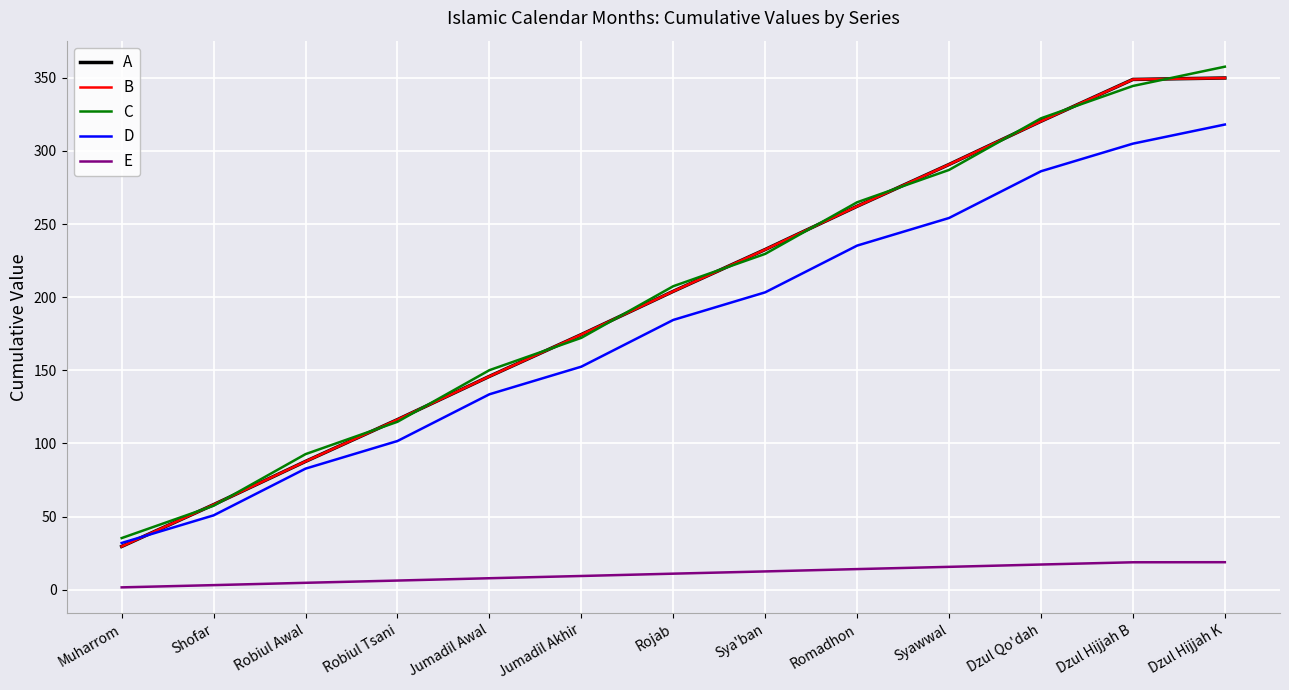

What is the difference between the highest and lowest values at Dzul Qo'dah?

305.1